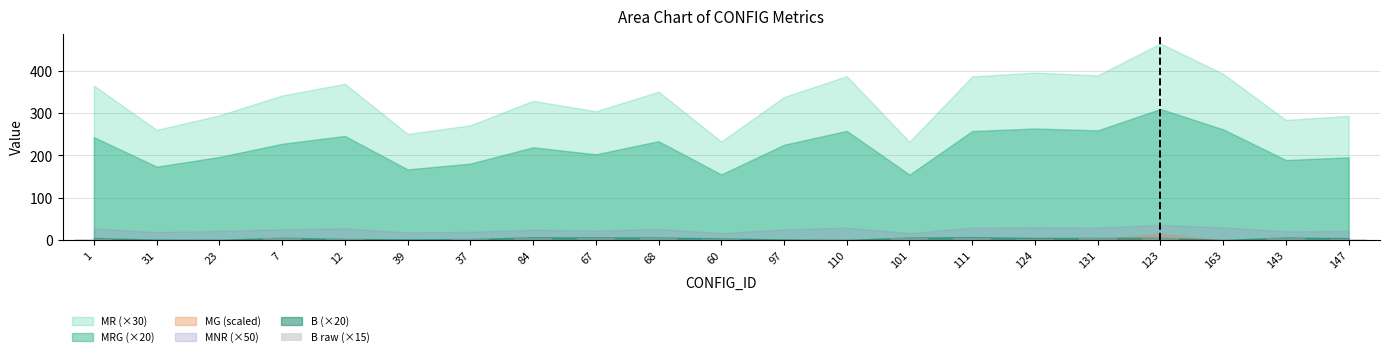

What value does the data have at 67?

5.2